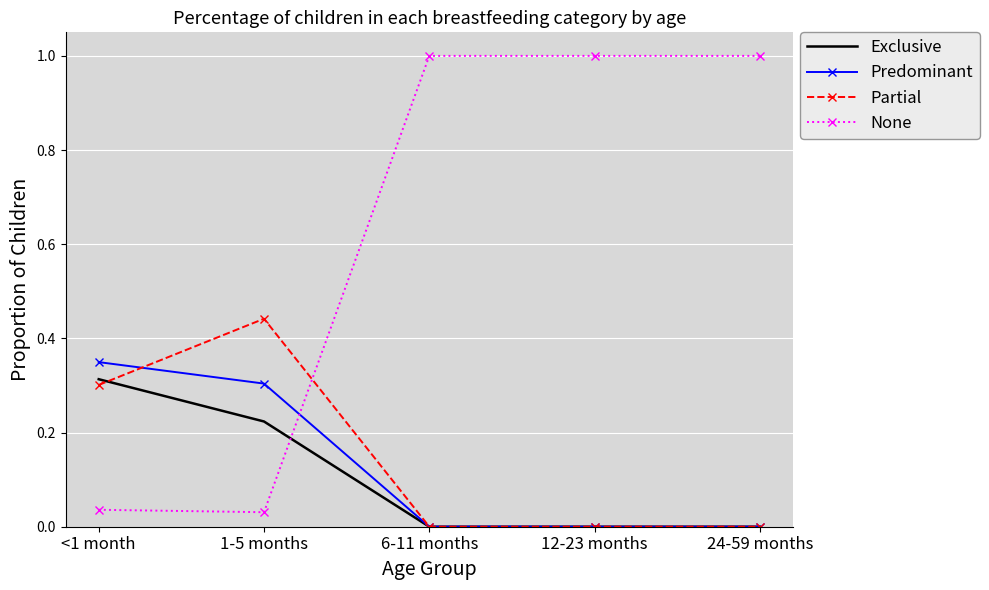

Which series has the widest spread of values?

None